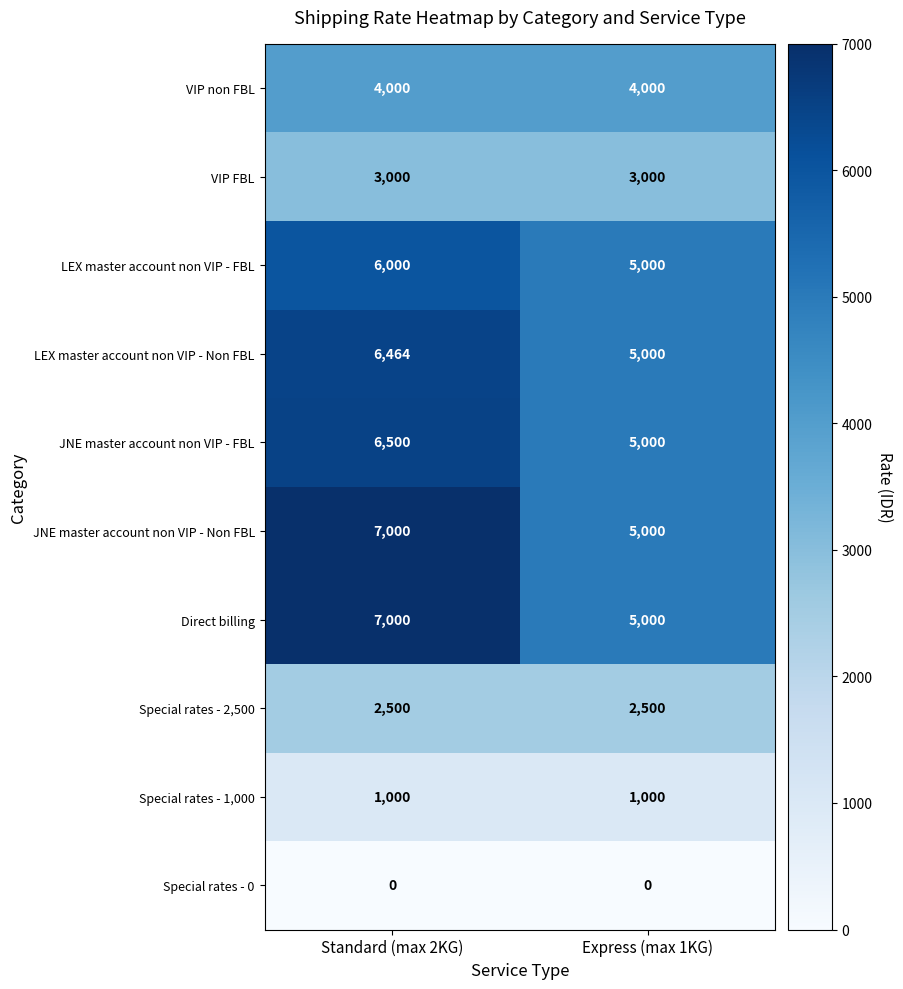

What is the maximum value shown in the chart?

7000